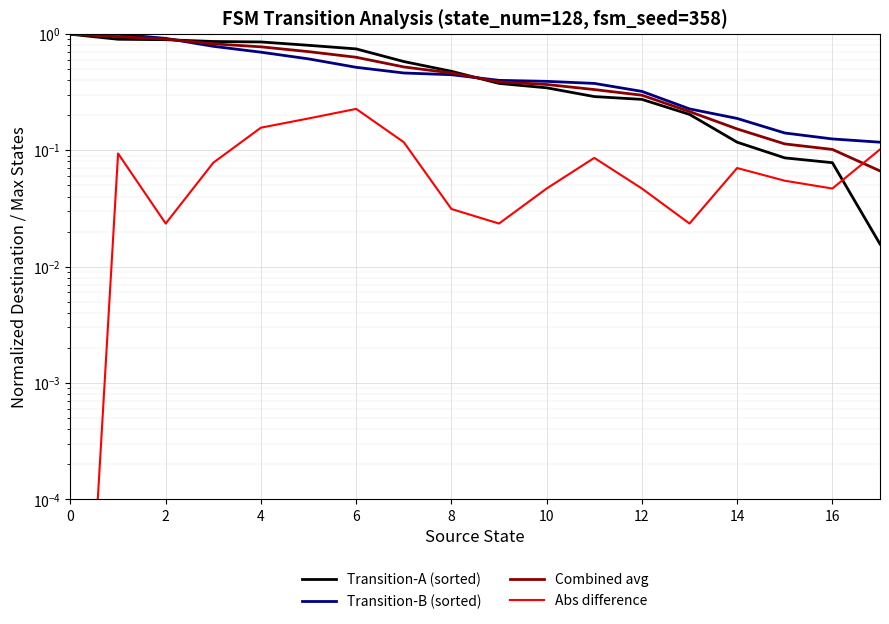

Between 15 and 12, which is larger?

12